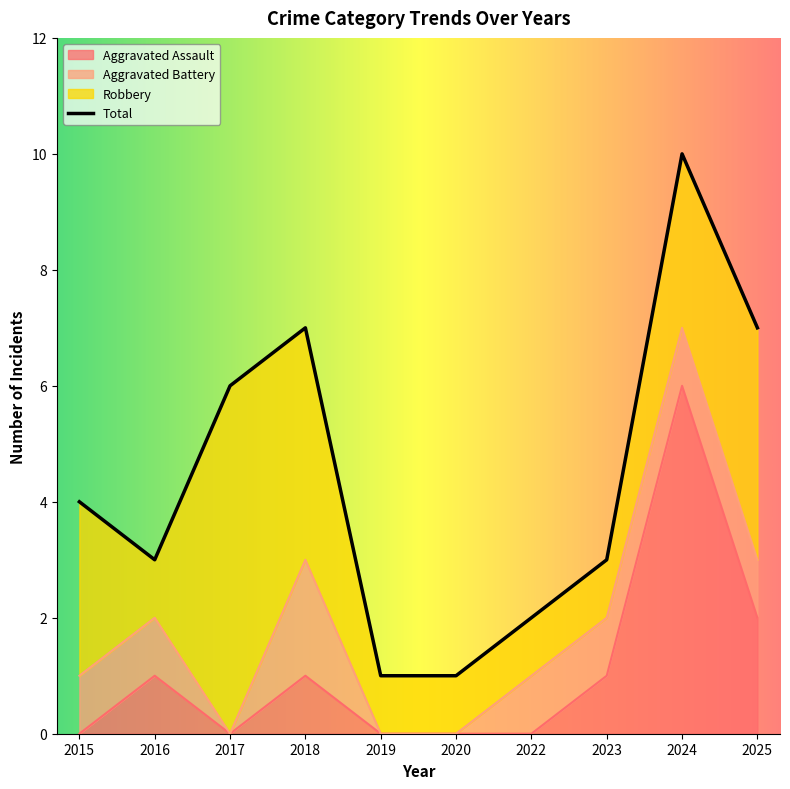

Is the value of Aggravated Assault at 2023 greater than the value of Total at 2017?

No